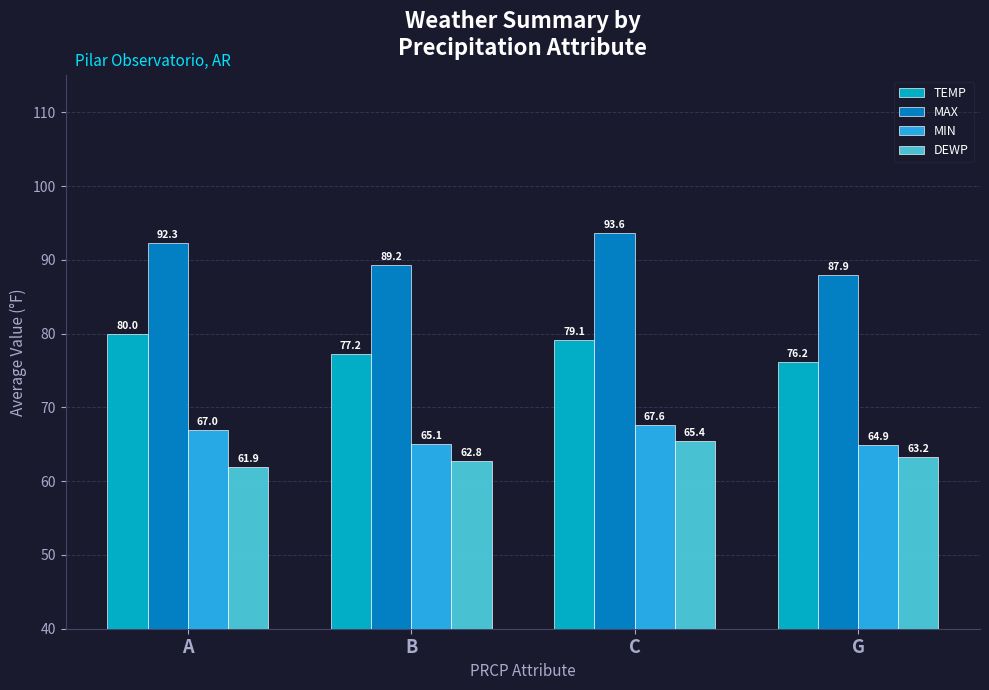

The value of TEMP at C is 118.4. True or false?

False